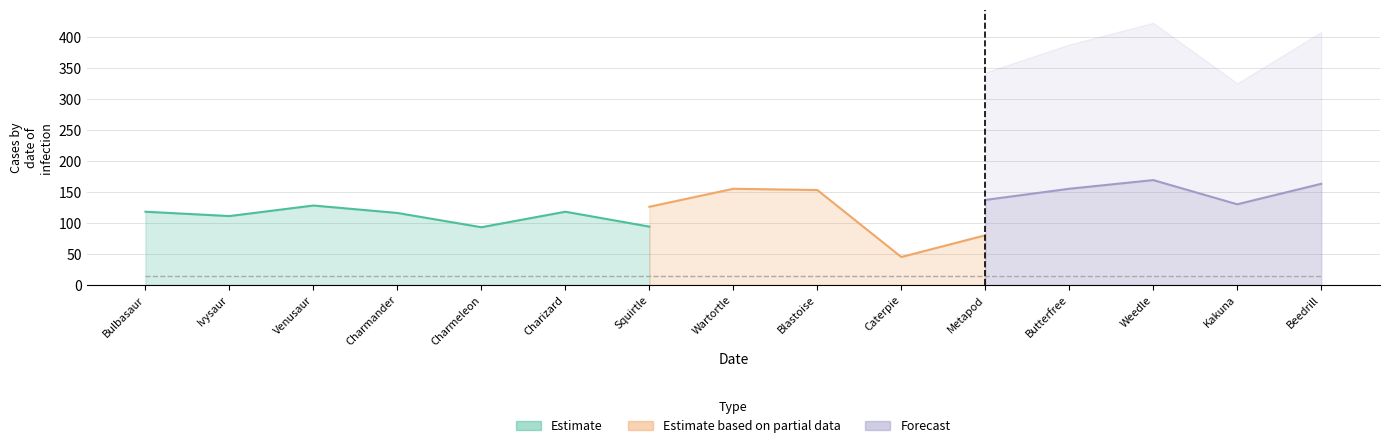

What is the smallest value displayed?

45